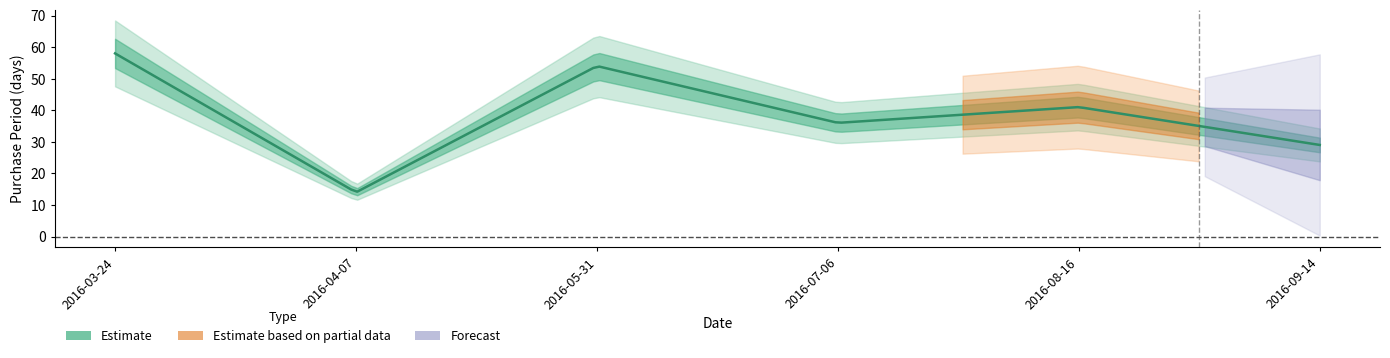

What position from the left is 2016-03-24?

1